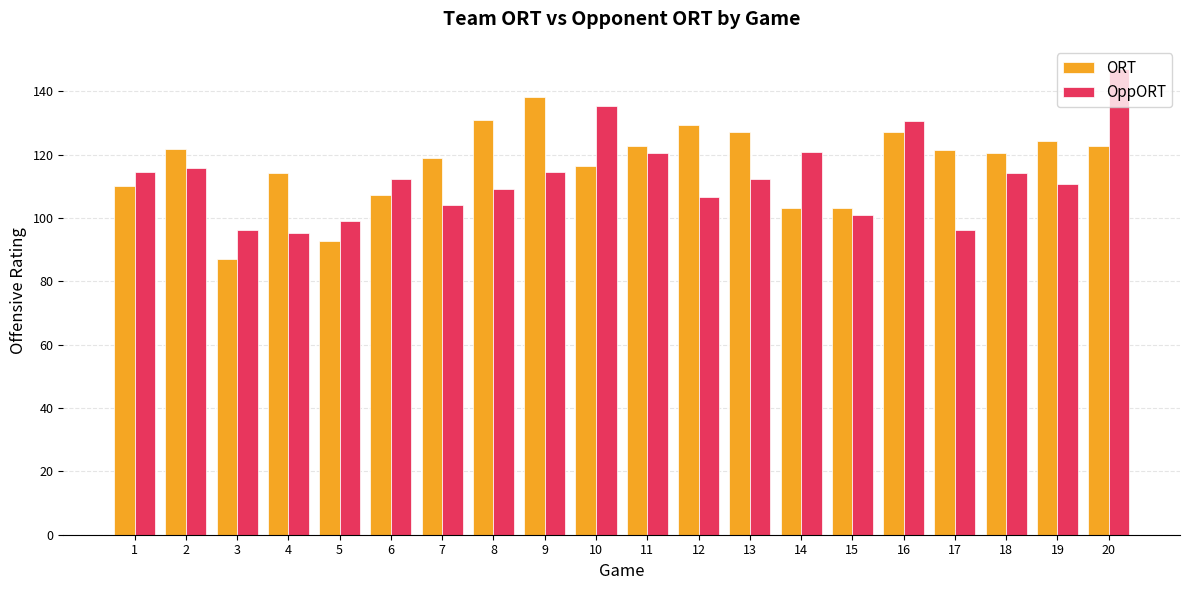

Rank the series by their average value, from lowest to highest.

OppORT, ORT